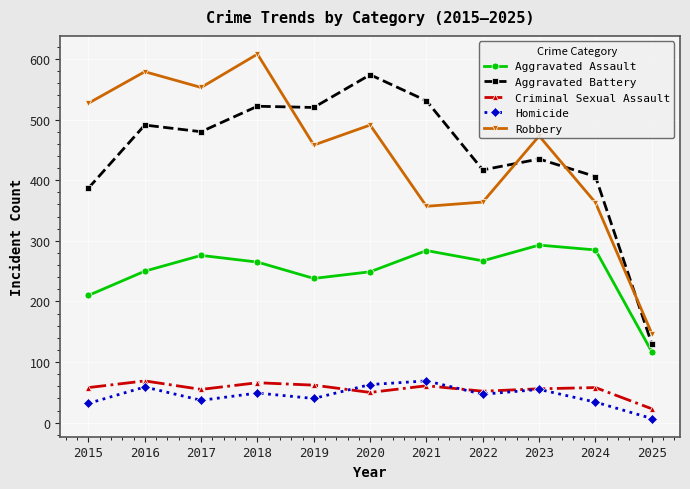

True or false: Aggravated Battery has a value of 252 at 2020.

False